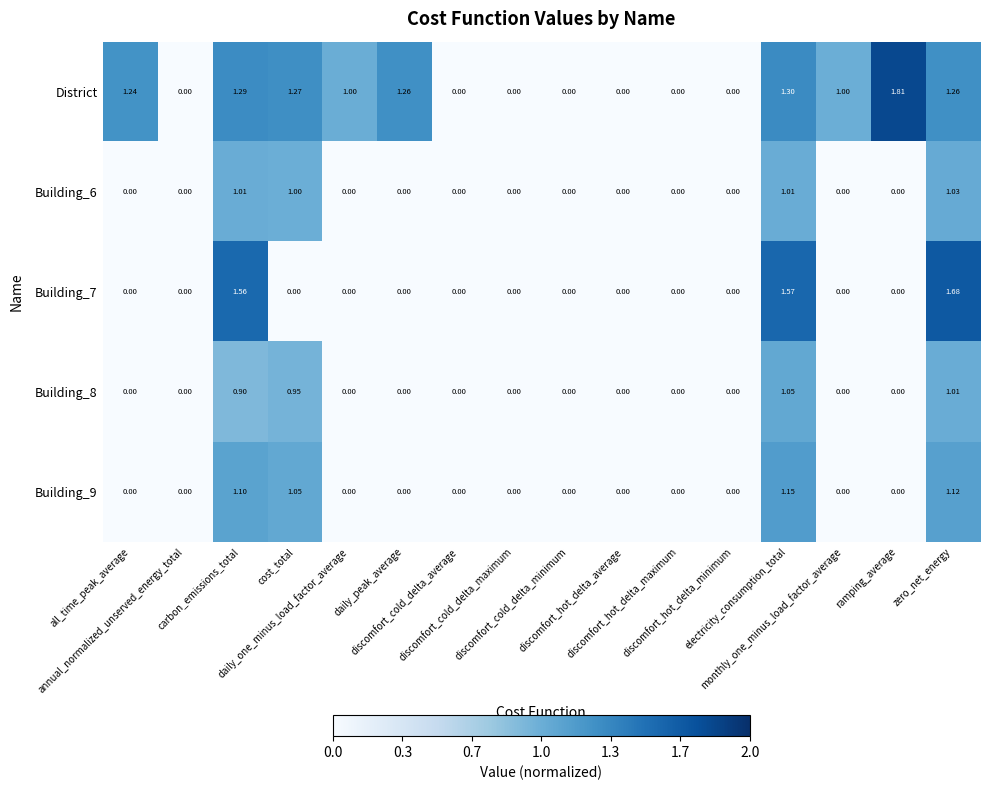

Which series has the largest total across all categories?

District